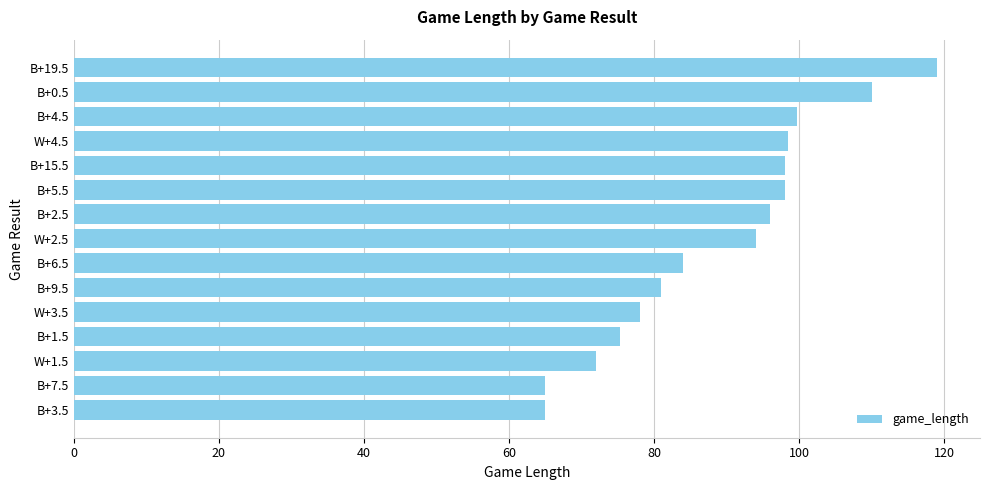

What is the change in value from W+3.5 to B+2.5?

+18.0